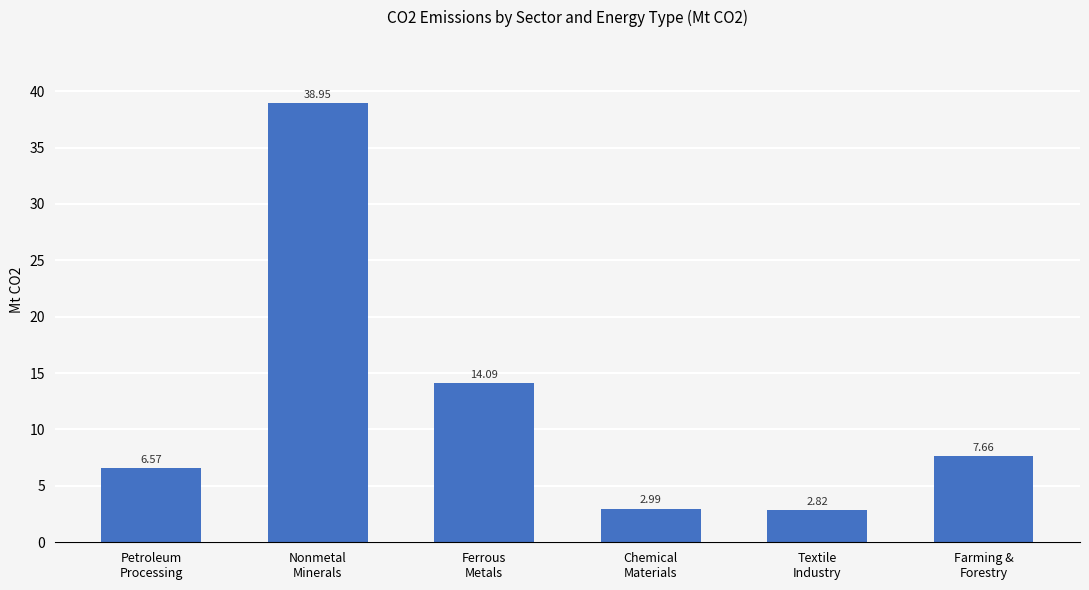

List the labels in order of value, largest first.

Nonmetal
Minerals, Ferrous
Metals, Farming &
Forestry, Petroleum
Processing, Chemical
Materials, Textile
Industry